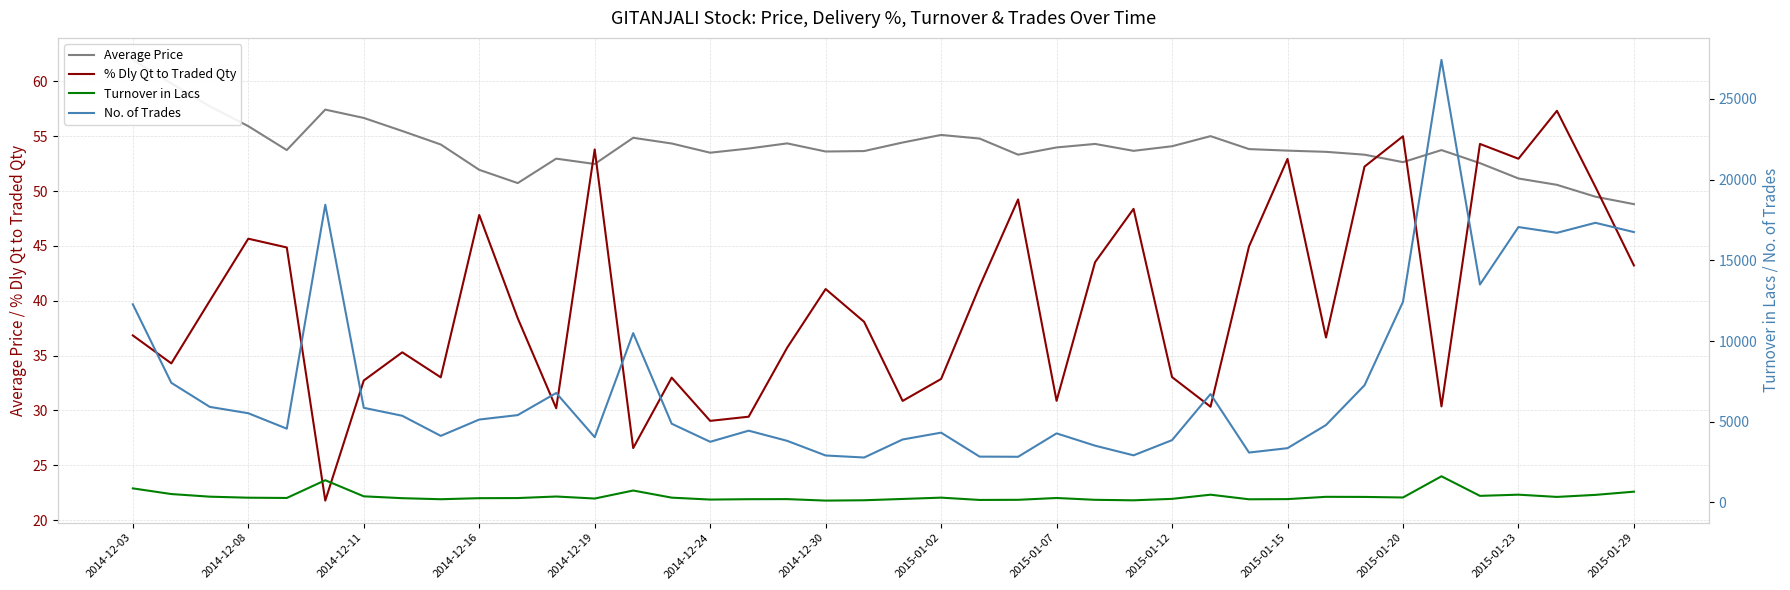

What is the sum of all Turnover in Lacs values?

14874.7